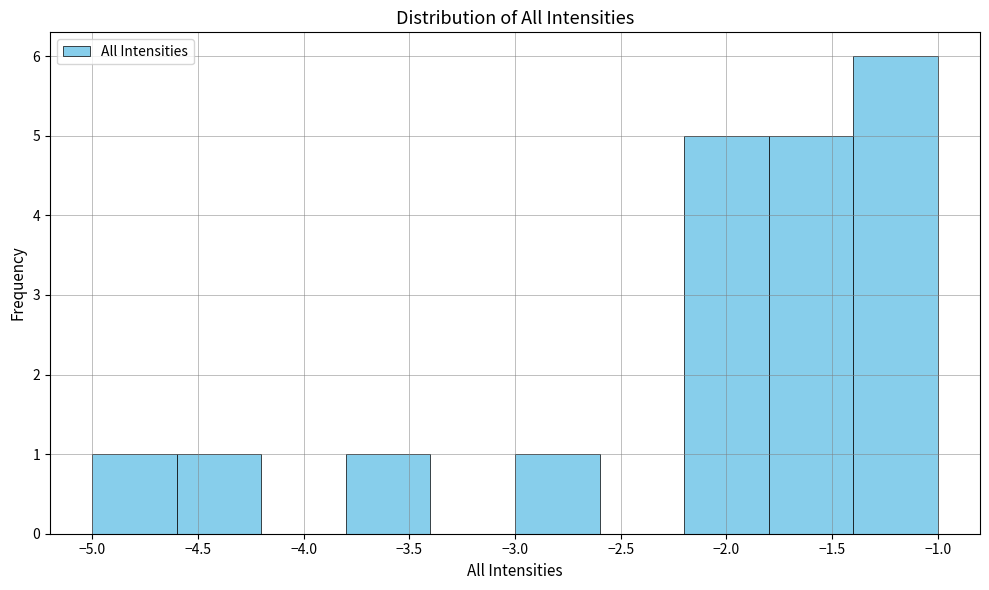

What is the height of the bar covering -2.2 to -1.8 on the x-axis? The values are not printed on the chart, so give them approximately, as read against the axis.

5